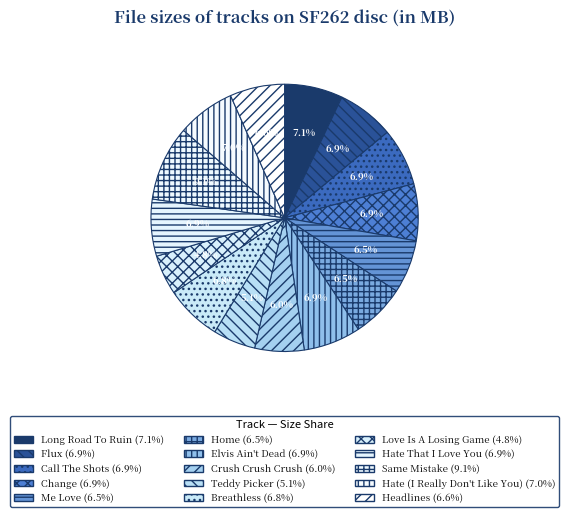

Does Home represent more than half of the total?

No